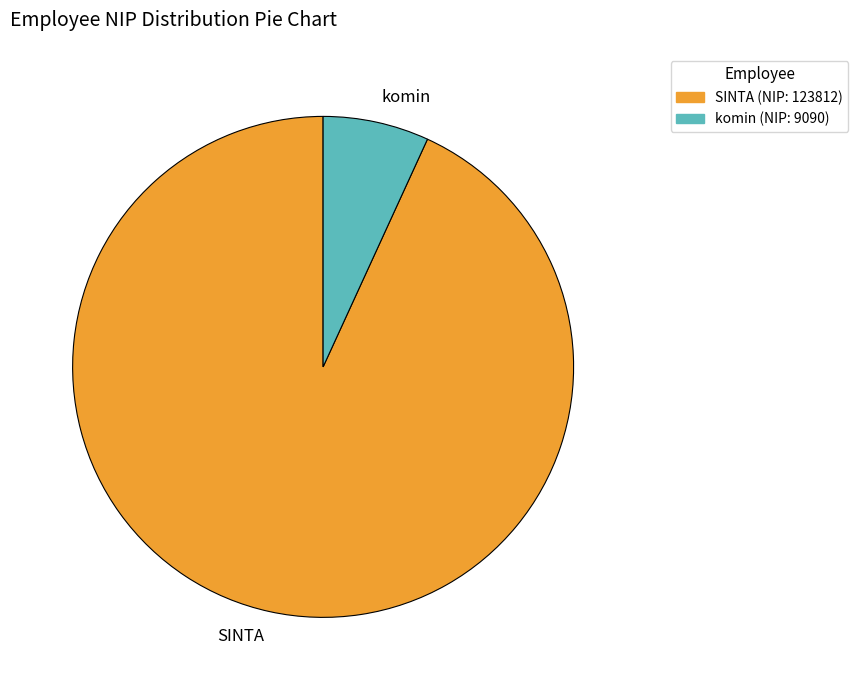

Which category has the biggest portion of the pie?

SINTA